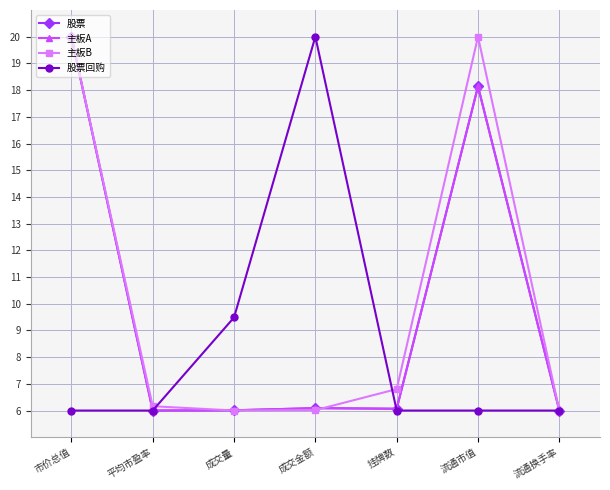

What is the total value across all series at 成交金额?

38.2